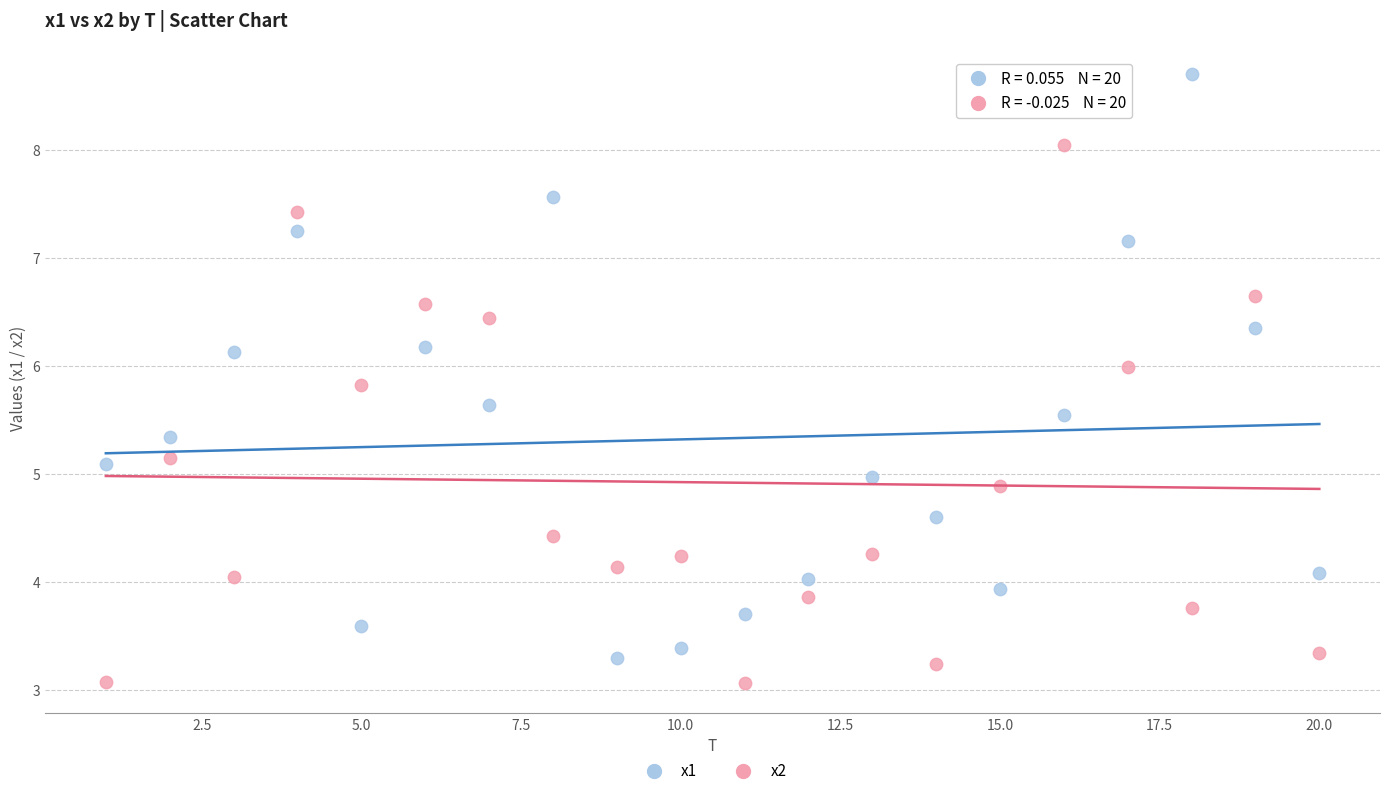

Which series reaches the minimum Y coordinate?

x2